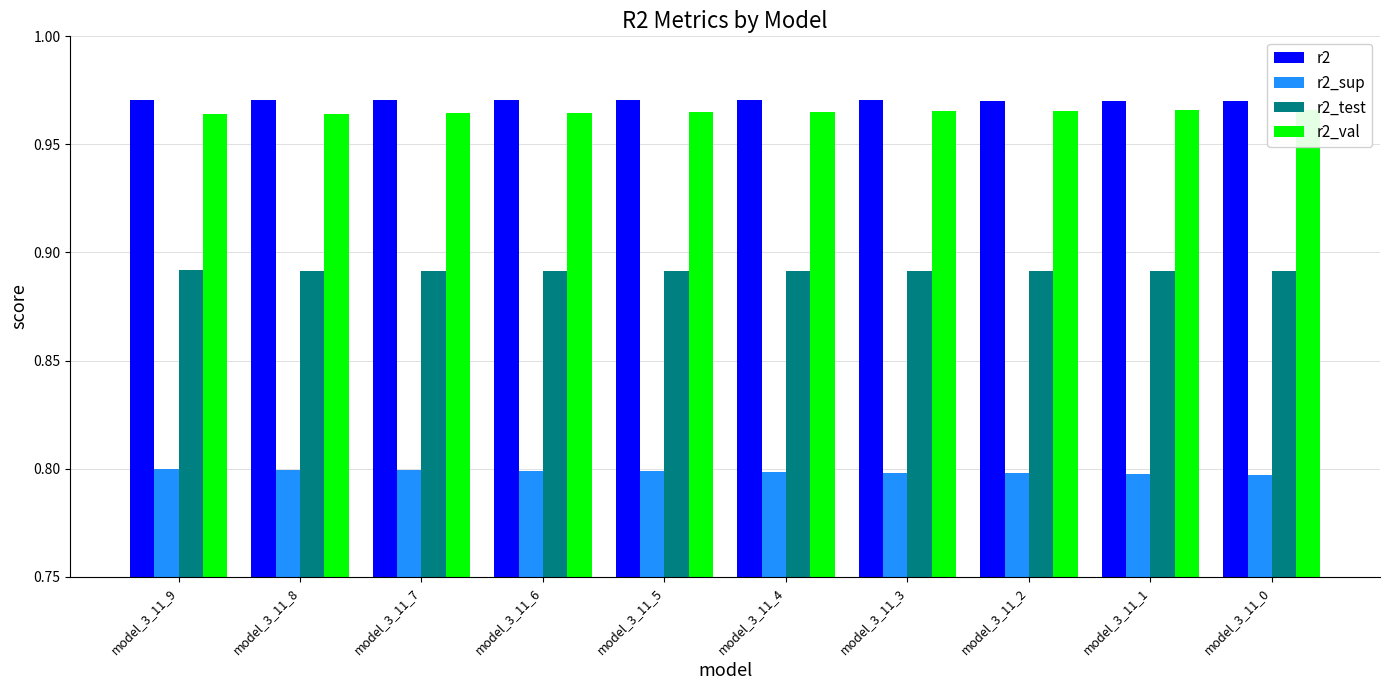

The r2_test series shows 1.4 at model_3_11_8. True or false?

False